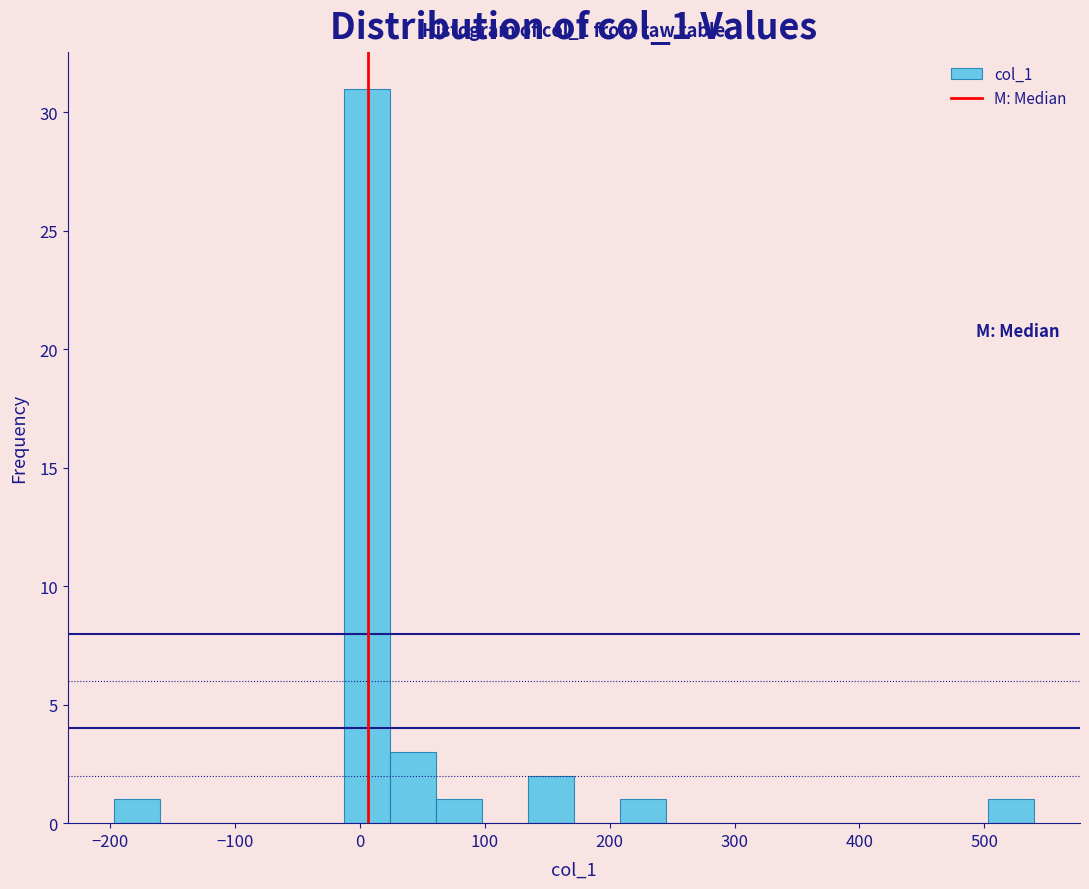

Around what value on the x-axis is the tallest bar? Give the approximate position of its centre, as read against the axis.

10